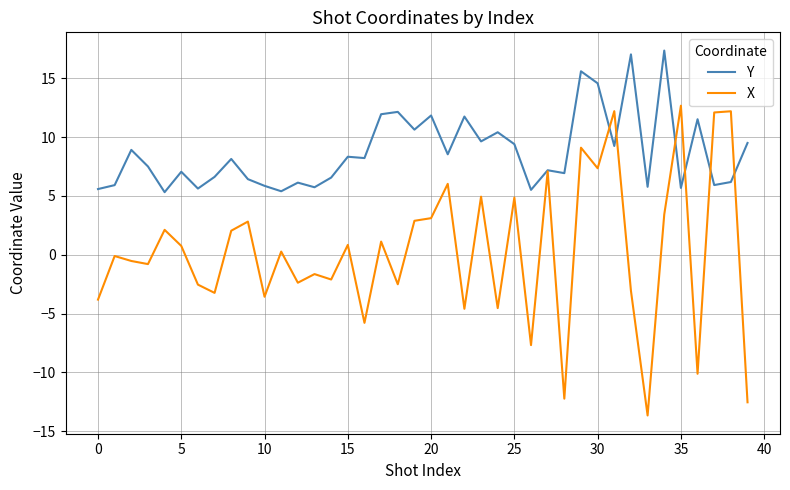

Which series has the widest spread of values?

X